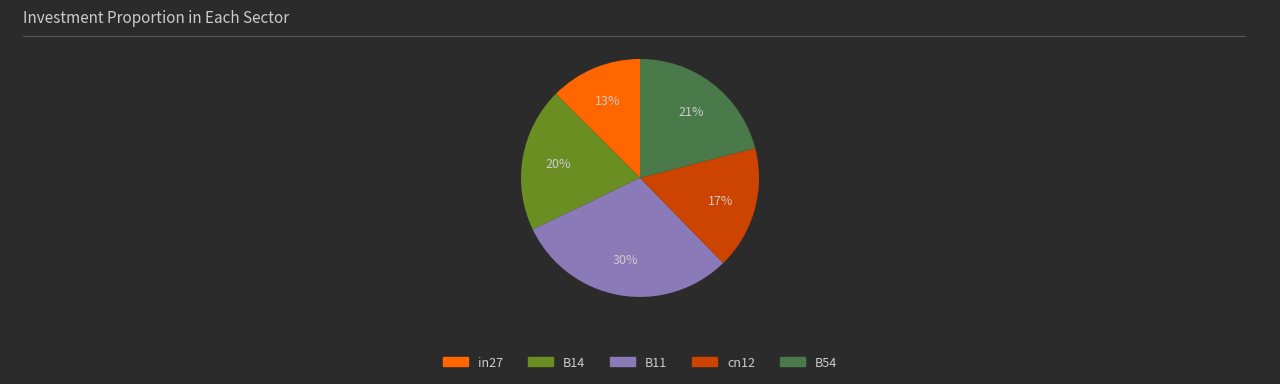

To the nearest percent, what is the difference between the B54 and B11 slice percentages?

9%